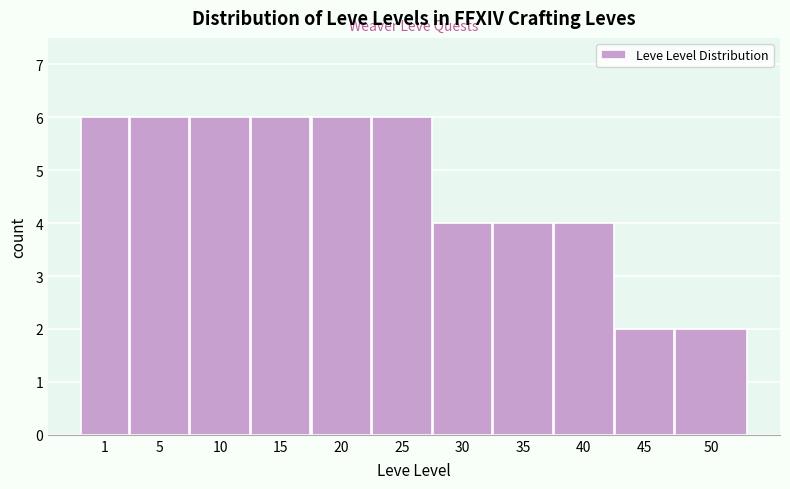

Reading left to right, extract all data points from this chart.

6	6	6	6	6	6	4	4	4	2	2